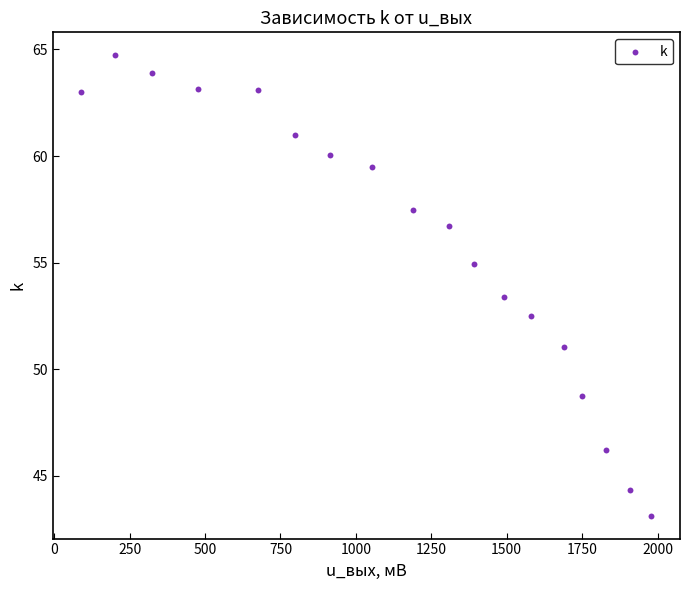

What is the range of X values (max minus min)?

1889.9